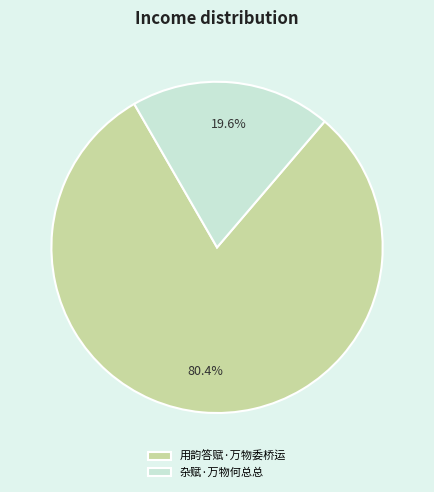

To the nearest percent, what portion does 杂赋·万物何总总 represent?

20%